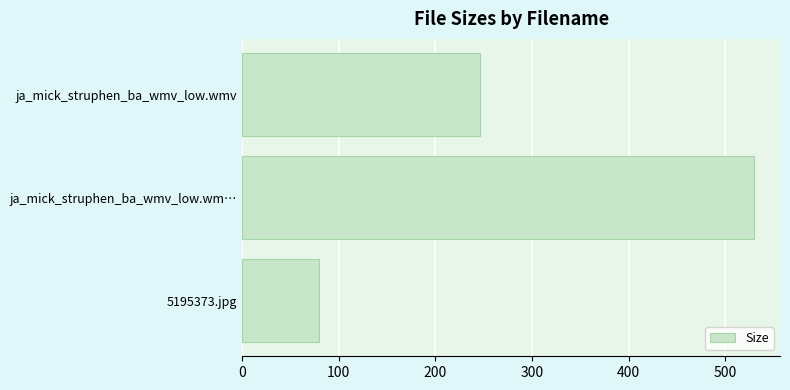

How many distinct data groups are displayed?

1